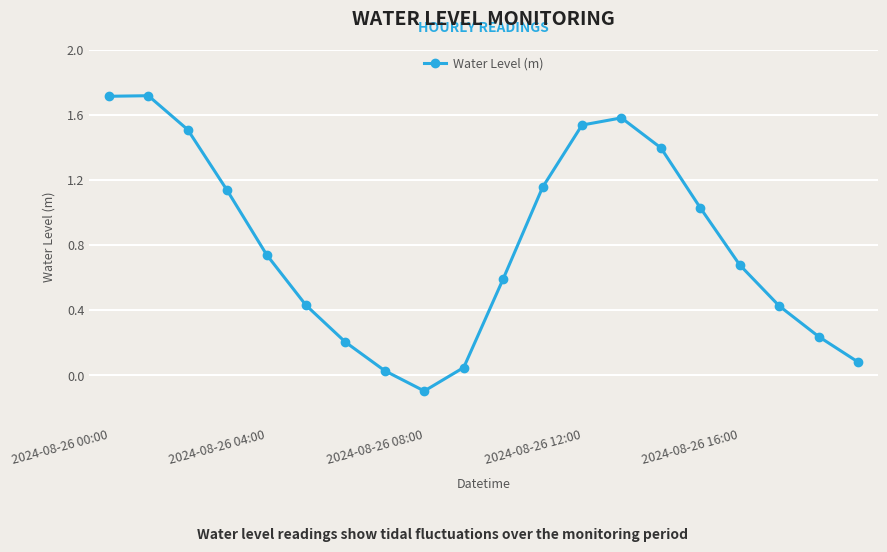

How many negative values are there?

1